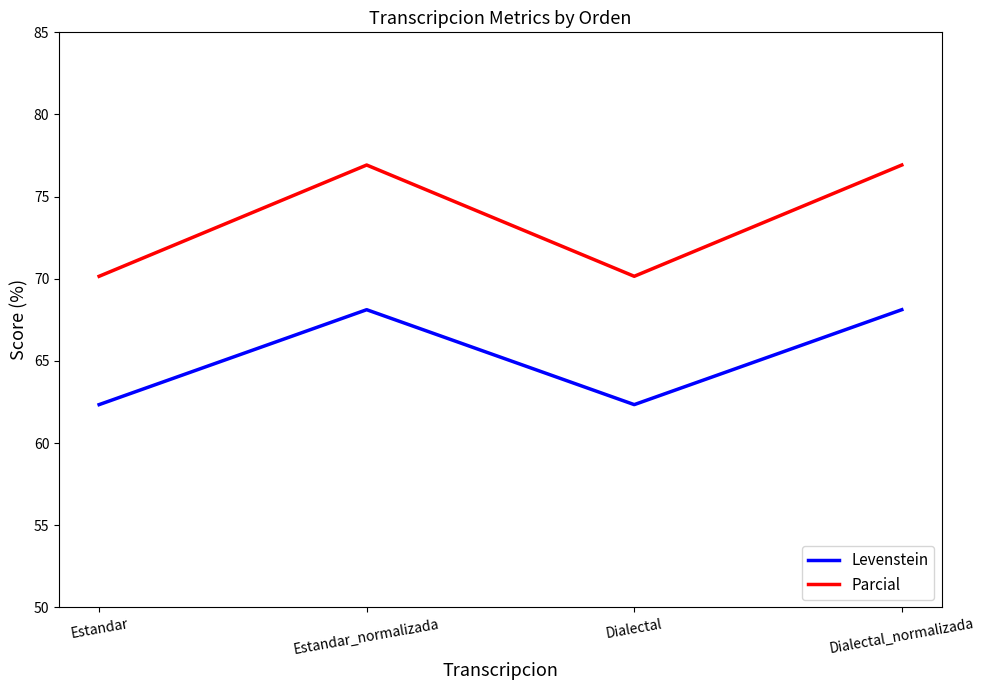

Does the chart display data point markers on the line(s)?

No